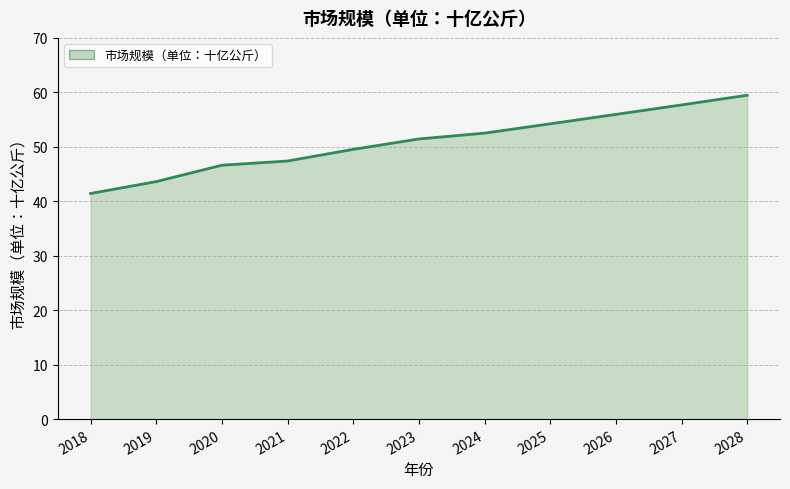

True or false: there are more than 1 points higher than both neighbors.

False